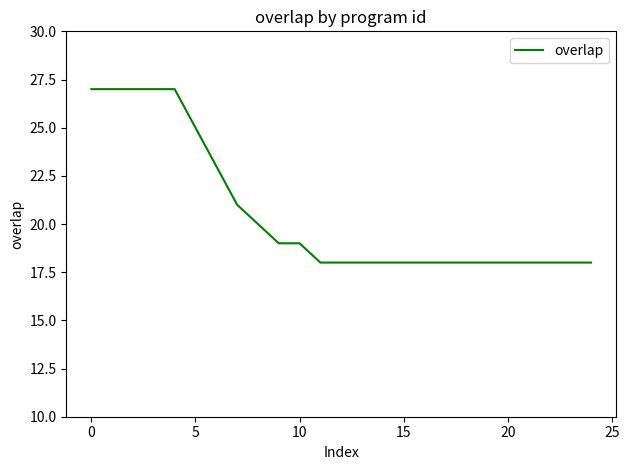

What is the maximum value shown in the chart?

27